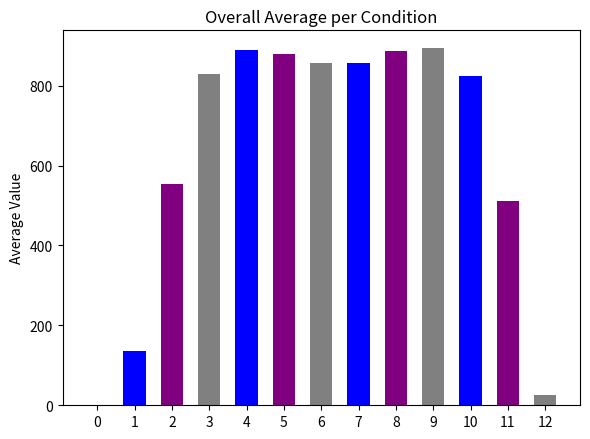

Which has a higher value, 5 or 1?

5